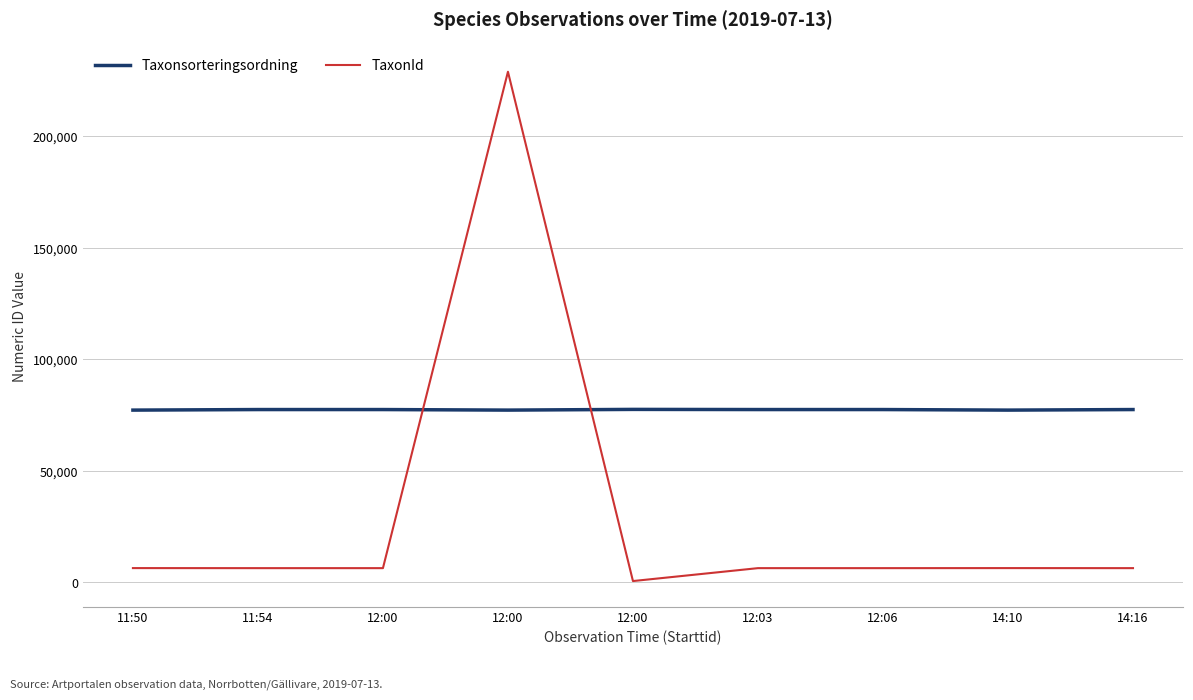

Which series has the largest total across all categories?

Taxonsorteringsordning